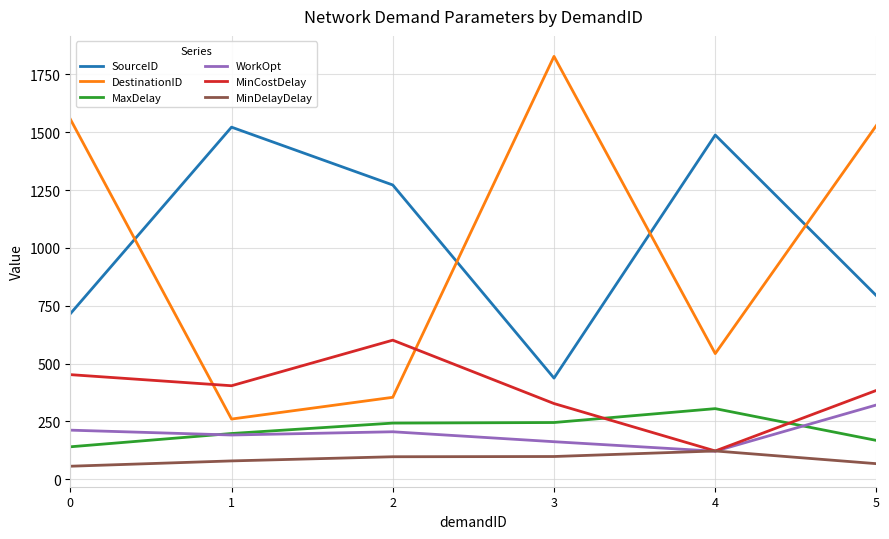

Which series has the largest total across all categories?

SourceID